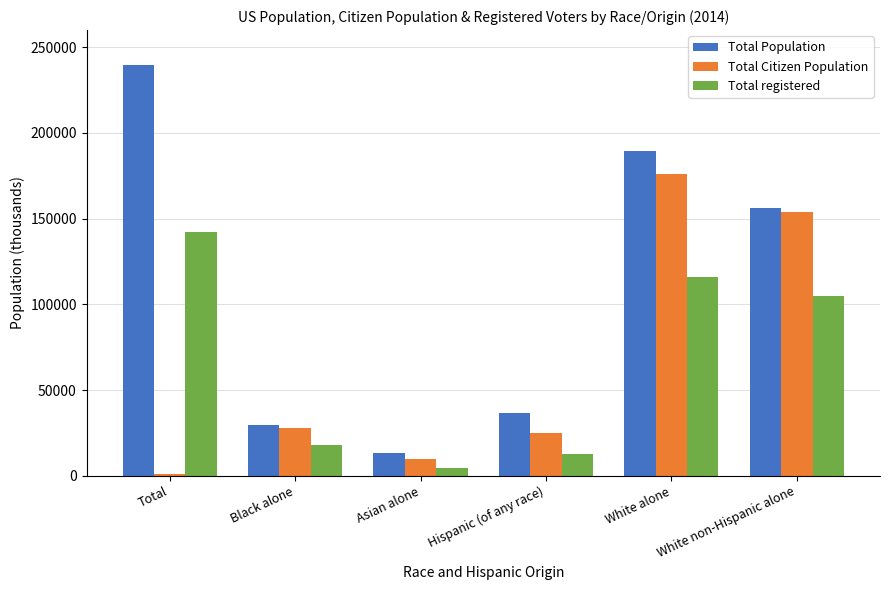

What is the label of the 2nd bar from the left?

Black alone